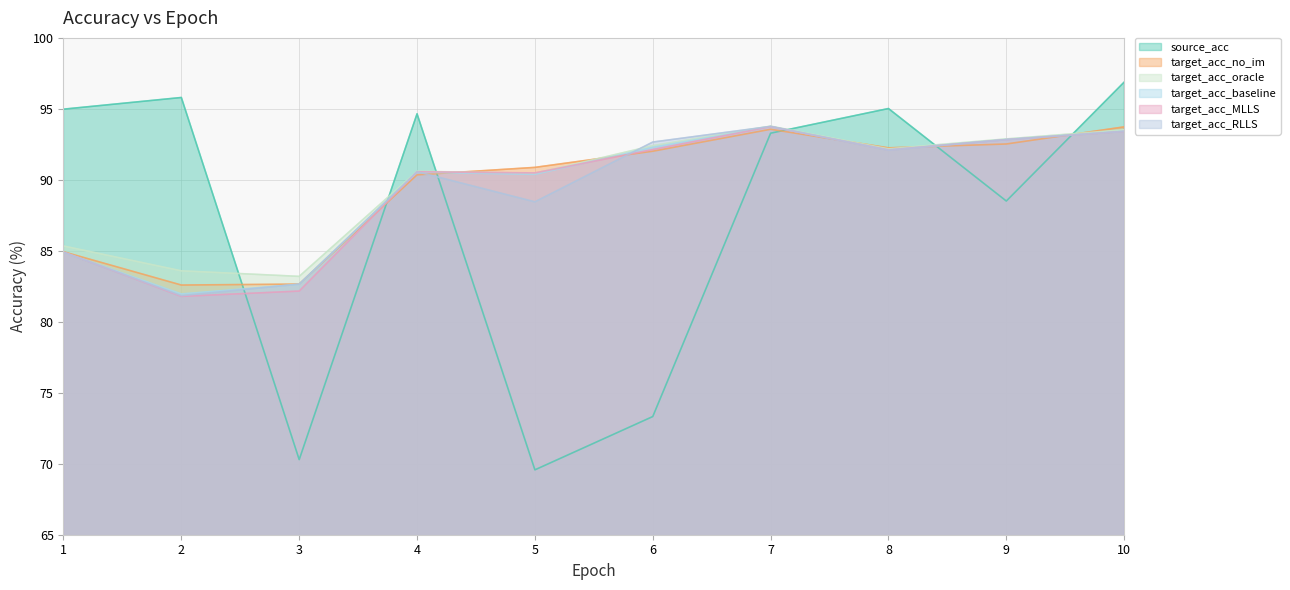

True or false: target_acc_RLLS and target_acc_MLLS cross at least once.

True